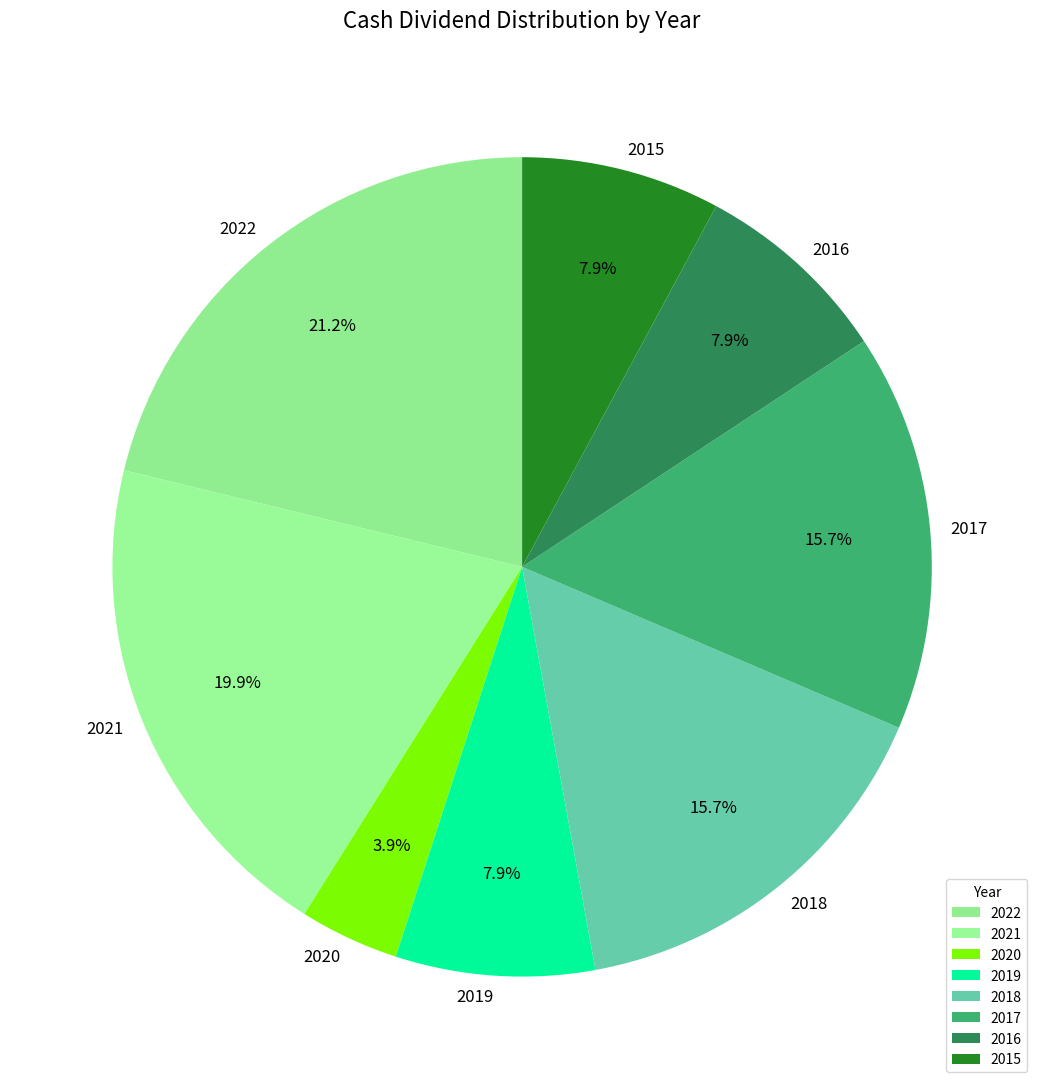

To the nearest percent, what is the combined percentage of 2015 and 2016?

16%